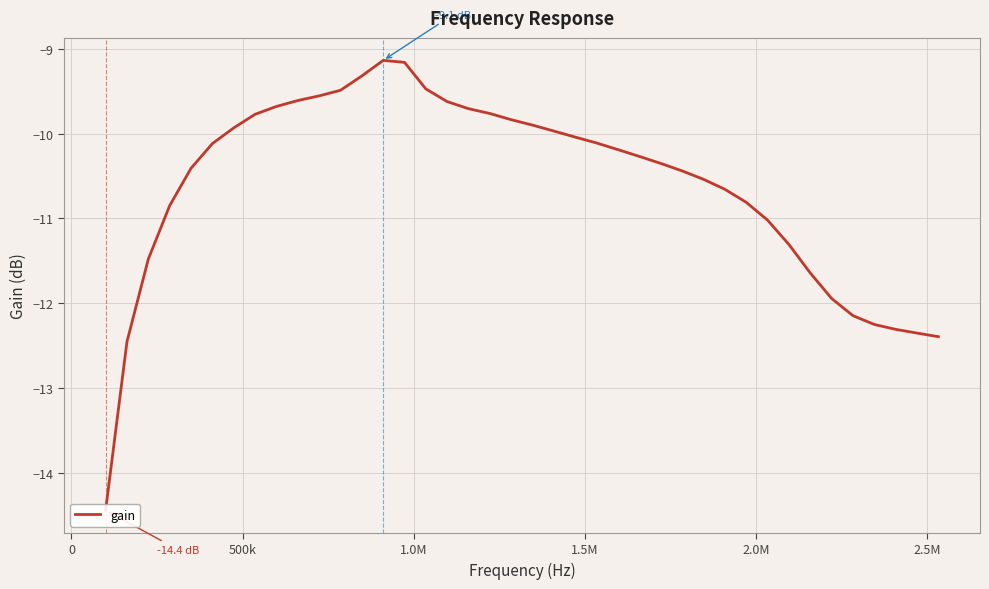

What is the maximum value shown in the chart?

-9.1